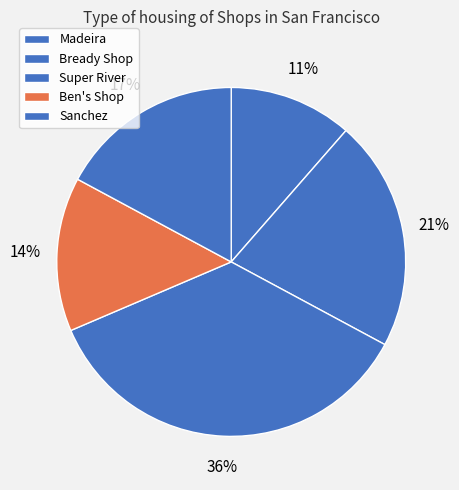

Count the number of slices in the pie.

5